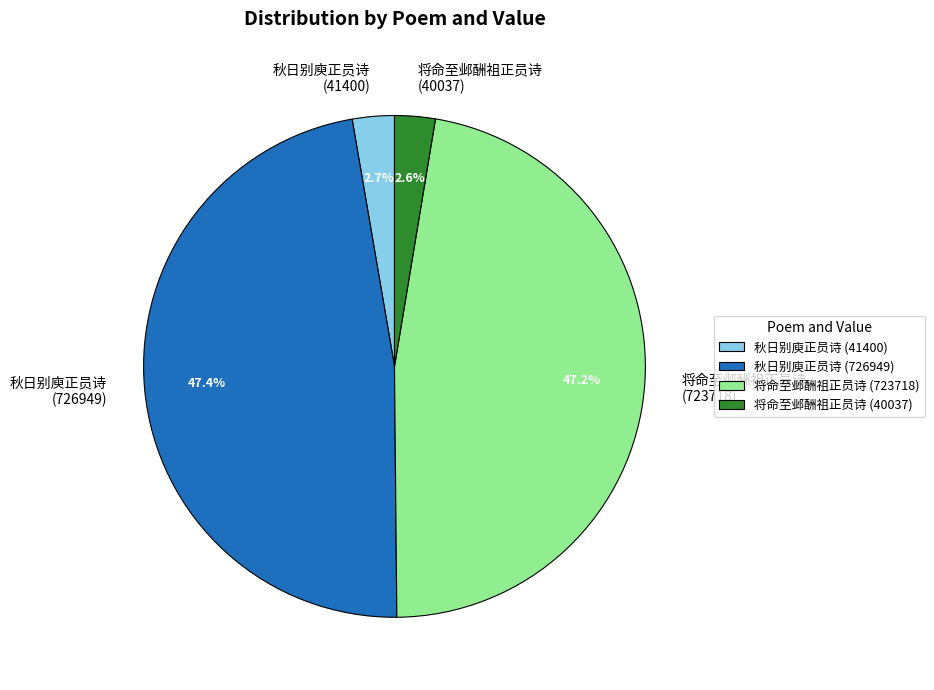

How many segments does this pie chart have?

4